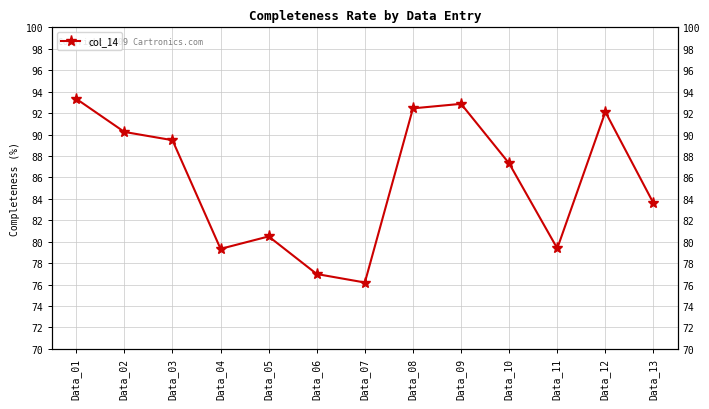

What is the value of the 4th point from the left?

79.3